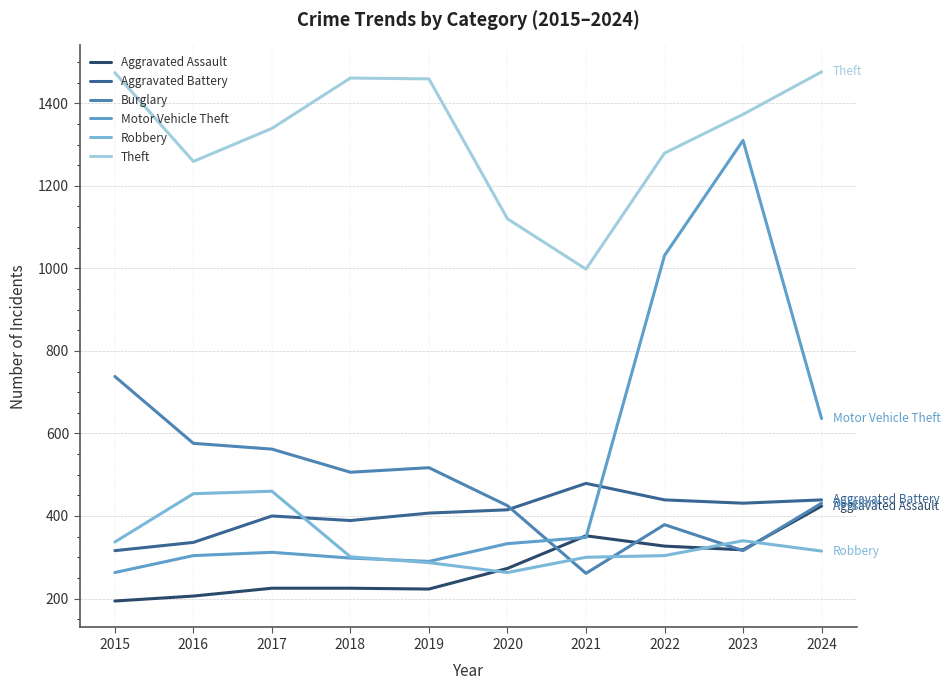

Rank the series by their maximum value, from highest to lowest.

Theft, Motor Vehicle Theft, Burglary, Aggravated Battery, Robbery, Aggravated Assault